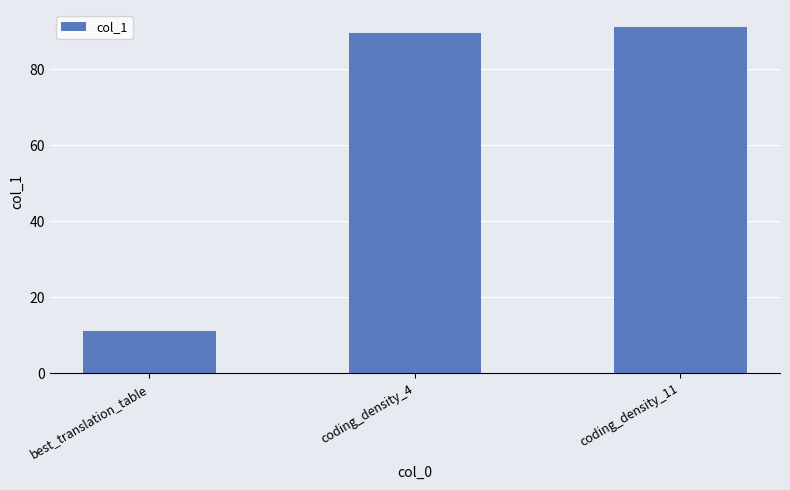

What is the maximum value shown in the chart?

91.1